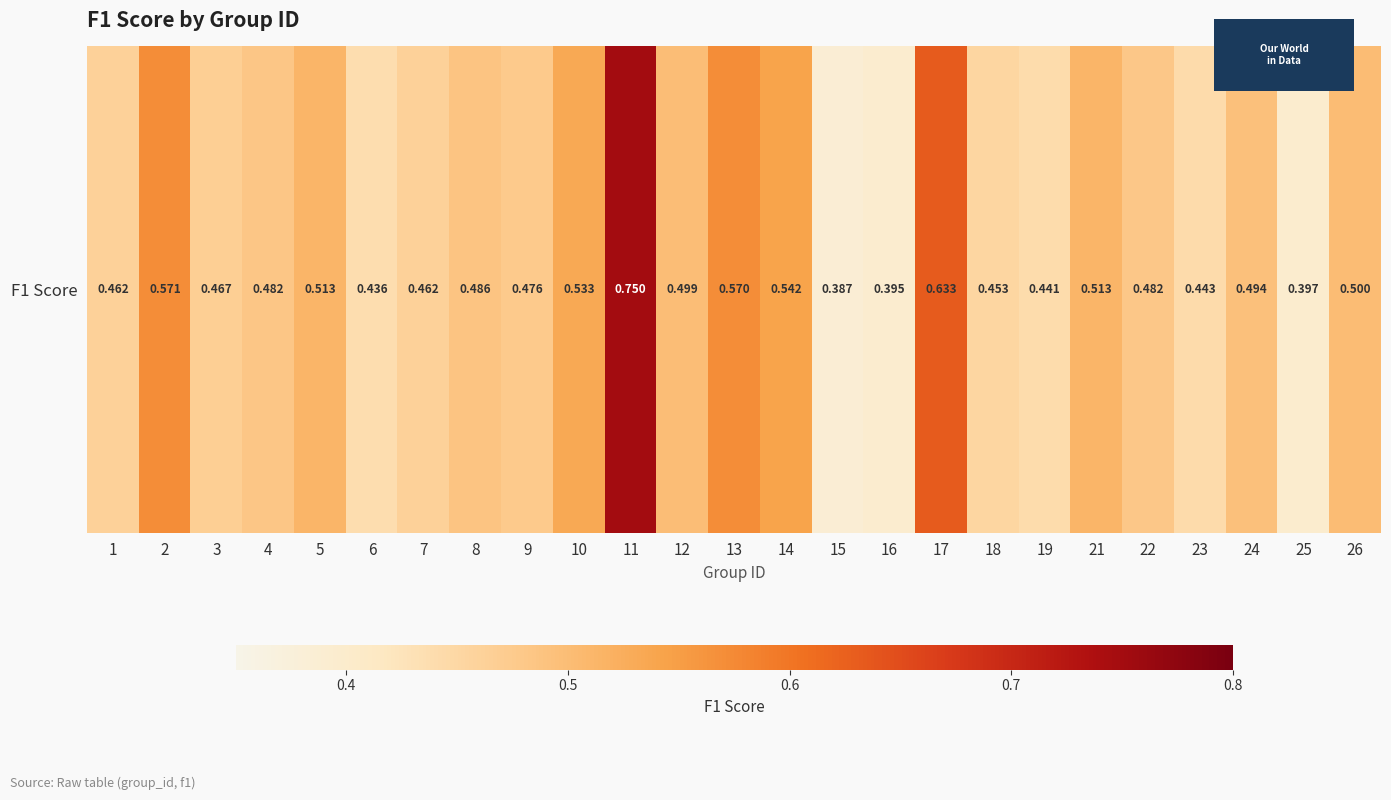

Reading right to left, list all the values displayed in this chart.

0.5	0.4	0.5	0.4	0.5	0.5	0.4	0.5	0.6	0.4	0.4	0.5	0.6	0.5	0.8	0.5	0.5	0.5	0.5	0.4	0.5	0.5	0.5	0.6	0.5